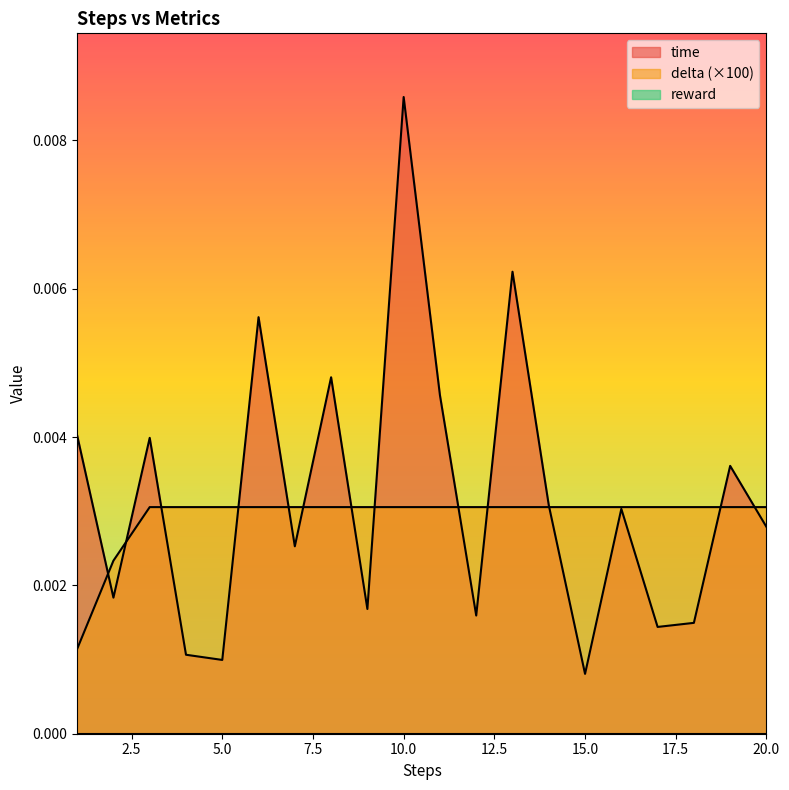

Rank the series by their average value, from lowest to highest.

delta, time